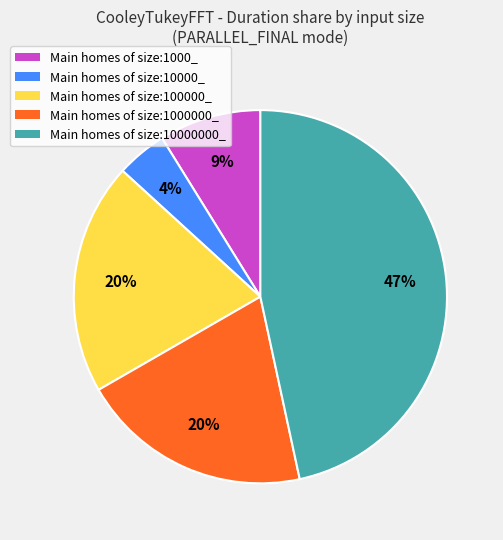

What percentage is the Main homes of size:1000_ slice, to the nearest percent?

9%